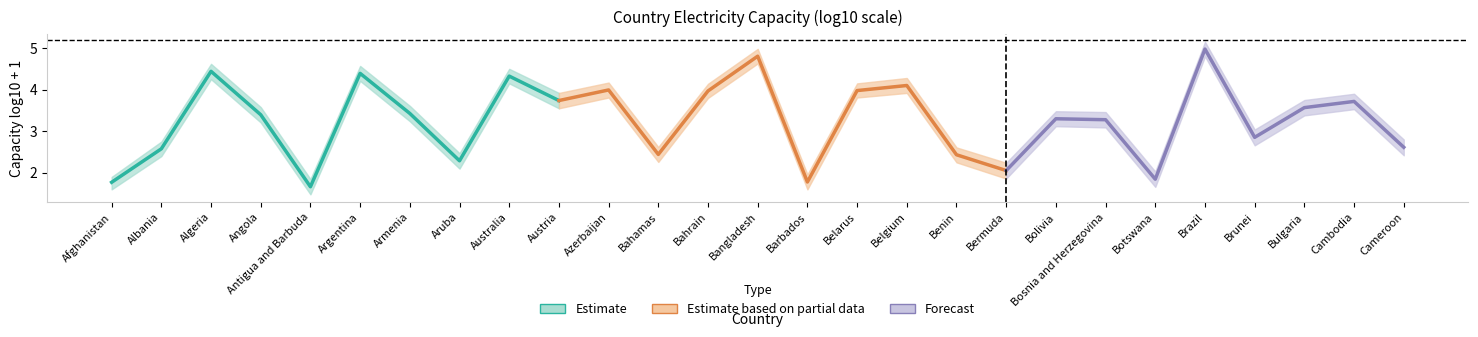

At which category does the chart reach its minimum across all series?

Antigua and Barbuda